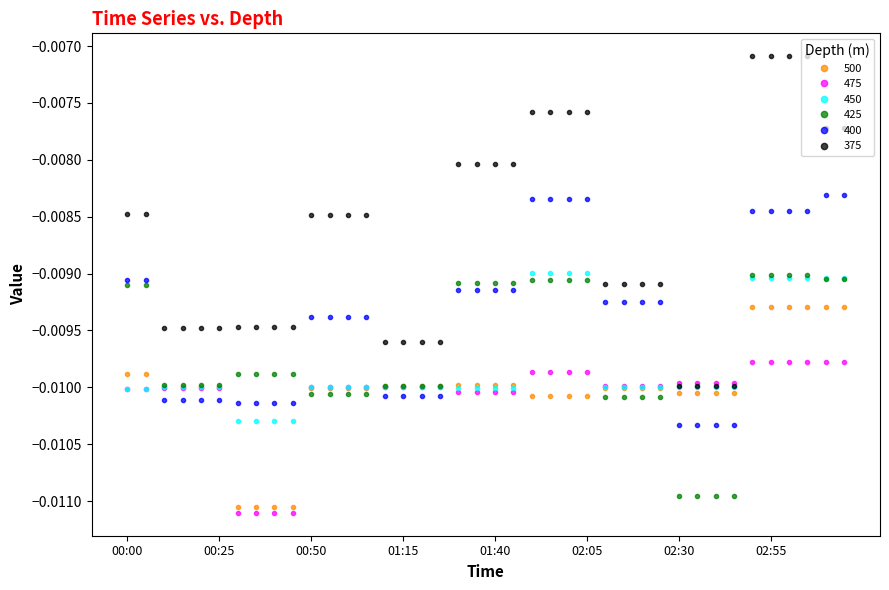

Which series has the largest total across all categories?

375